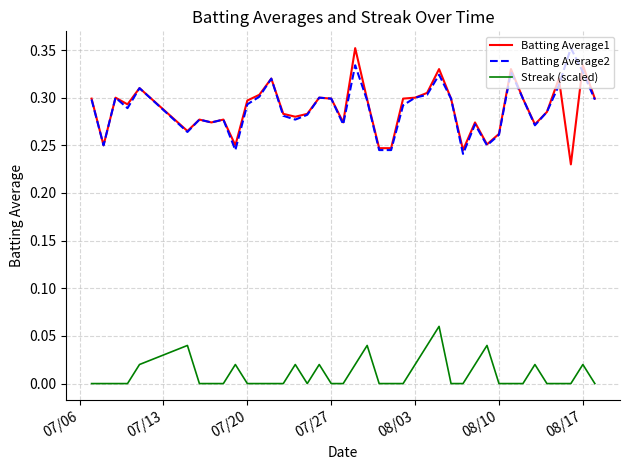

How many lines are shown in the chart?

3